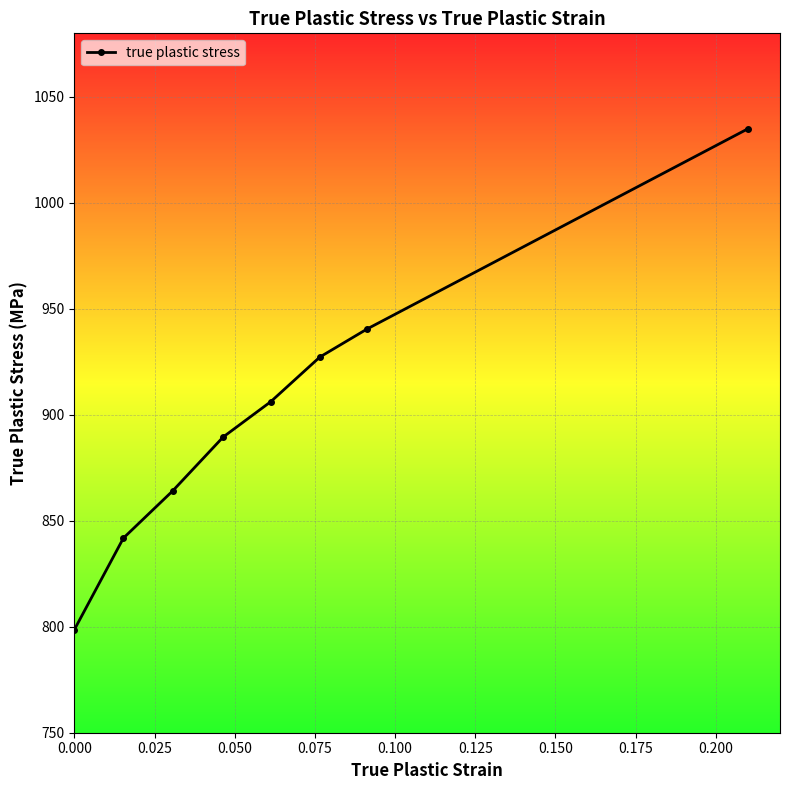

What is the value of the 4th point from the left?

889.5